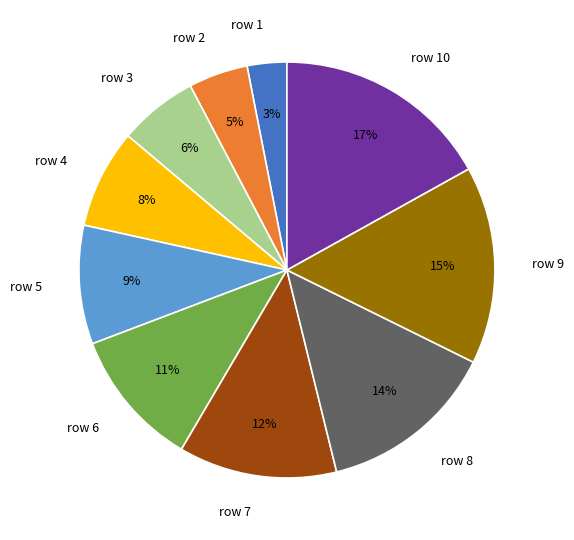

Is there a majority slice in this chart?

No